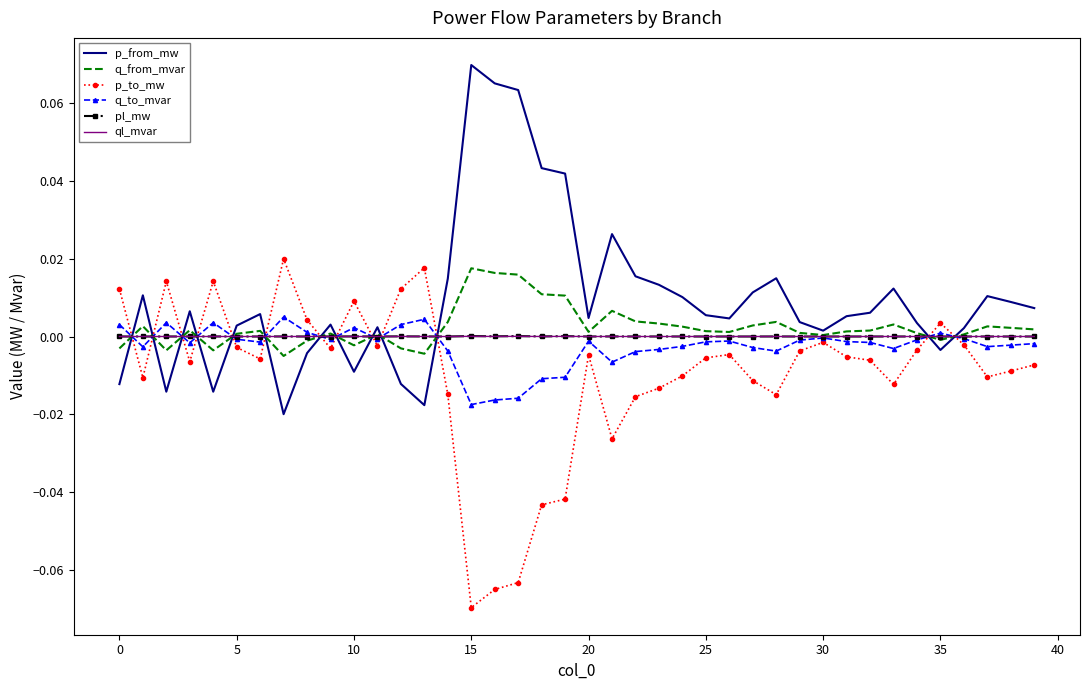

True or false: q_to_mvar has more than 0 interior local peaks.

True